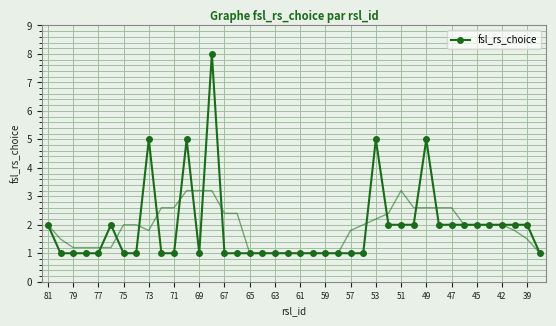

True or false: there are more than 2 points higher than both neighbors.

True